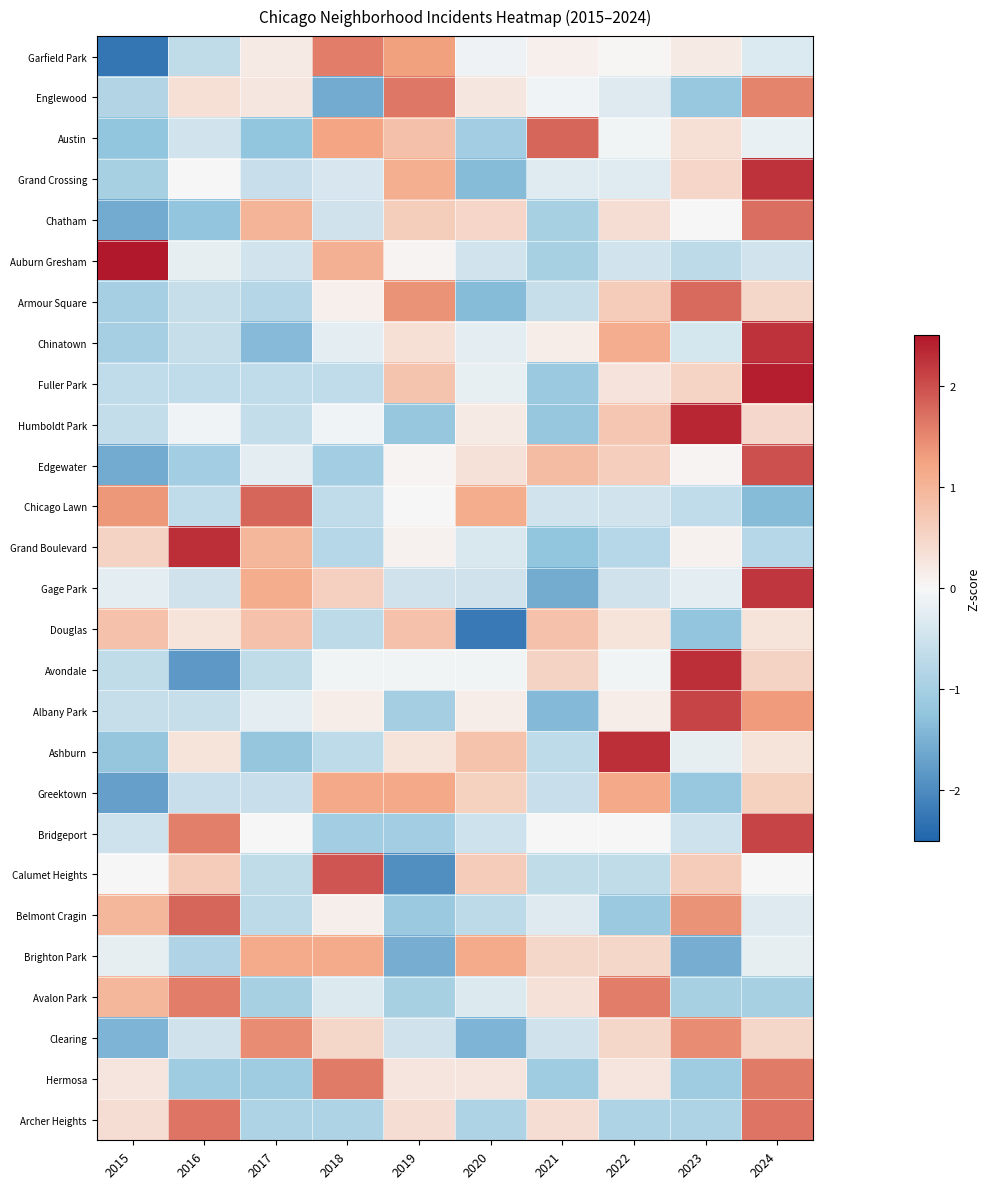

Reading right to left, extract all data points from this chart.

Garfield Park: 2024=-0.3	2023=0.2	2022=0.0	2021=0.1	2020=-0.1	2019=1.3	2018=1.6	2017=0.2	2016=-0.7	2015=-2.3
Englewood: 2024=1.5	2023=-1.2	2022=-0.3	2021=-0.1	2020=0.2	2019=1.6	2018=-1.6	2017=0.2	2016=0.3	2015=-0.8
Austin: 2024=-0.2	2023=0.3	2022=-0.1	2021=1.8	2020=-1.0	2019=0.8	2018=1.2	2017=-1.2	2016=-0.5	2015=-1.2
Grand Crossing: 2024=2.3	2023=0.5	2022=-0.3	2021=-0.3	2020=-1.4	2019=1.1	2018=-0.4	2017=-0.6	2016=0.0	2015=-1.0
Chatham: 2024=1.7	2023=0.0	2022=0.4	2021=-1.0	2020=0.5	2019=0.6	2018=-0.5	2017=1.0	2016=-1.2	2015=-1.6
Auburn Gresham: 2024=-0.5	2023=-0.7	2022=-0.5	2021=-1.0	2020=-0.5	2019=0.1	2018=1.1	2017=-0.5	2016=-0.2	2015=2.6
Armour Square: 2024=0.5	2023=1.8	2022=0.7	2021=-0.6	2020=-1.4	2019=1.4	2018=0.1	2017=-0.8	2016=-0.6	2015=-1.0
Chinatown: 2024=2.3	2023=-0.4	2022=1.1	2021=0.2	2020=-0.2	2019=0.3	2018=-0.2	2017=-1.4	2016=-0.6	2015=-1.0
Fuller Park: 2024=2.4	2023=0.5	2022=0.3	2021=-1.1	2020=-0.2	2019=0.8	2018=-0.7	2017=-0.7	2016=-0.7	2015=-0.7
Humboldt Park: 2024=0.5	2023=2.4	2022=0.7	2021=-1.2	2020=0.2	2019=-1.2	2018=-0.1	2017=-0.6	2016=-0.1	2015=-0.6
Edgewater: 2024=2.0	2023=0.1	2022=0.6	2021=0.9	2020=0.3	2019=0.1	2018=-1.0	2017=-0.2	2016=-1.0	2015=-1.6
Chicago Lawn: 2024=-1.4	2023=-0.7	2022=-0.5	2021=-0.5	2020=1.1	2019=0.0	2018=-0.7	2017=1.8	2016=-0.7	2015=1.4
Grand Boulevard: 2024=-0.8	2023=0.1	2022=-0.8	2021=-1.2	2020=-0.4	2019=0.1	2018=-0.8	2017=1.0	2016=2.3	2015=0.5
Gage Park: 2024=2.2	2023=-0.2	2022=-0.5	2021=-1.6	2020=-0.5	2019=-0.5	2018=0.6	2017=1.1	2016=-0.5	2015=-0.2
Douglas: 2024=0.3	2023=-1.2	2022=0.3	2021=0.8	2020=-2.2	2019=0.8	2018=-0.7	2017=0.8	2016=0.3	2015=0.8
Avondale: 2024=0.5	2023=2.3	2022=-0.1	2021=0.5	2020=-0.1	2019=-0.1	2018=-0.1	2017=-0.6	2016=-1.8	2015=-0.6
Albany Park: 2024=1.3	2023=2.1	2022=0.2	2021=-1.4	2020=0.2	2019=-1.0	2018=0.2	2017=-0.2	2016=-0.6	2015=-0.6
Ashburn: 2024=0.3	2023=-0.2	2022=2.3	2021=-0.7	2020=0.8	2019=0.3	2018=-0.7	2017=-1.2	2016=0.3	2015=-1.2
Greektown: 2024=0.6	2023=-1.2	2022=1.2	2021=-0.6	2020=0.6	2019=1.2	2018=1.2	2017=-0.6	2016=-0.6	2015=-1.7
Bridgeport: 2024=2.1	2023=-0.5	2022=0.0	2021=0.0	2020=-0.5	2019=-1.1	2018=-1.1	2017=0.0	2016=1.6	2015=-0.5
Calumet Heights: 2024=0.0	2023=0.6	2022=-0.6	2021=-0.6	2020=0.6	2019=-1.9	2018=1.9	2017=-0.6	2016=0.6	2015=0.0
Belmont Cragin: 2024=-0.3	2023=1.4	2022=-1.1	2021=-0.3	2020=-0.7	2019=-1.1	2018=0.1	2017=-0.7	2016=1.8	2015=1.0
Brighton Park: 2024=-0.2	2023=-1.5	2022=0.5	2021=0.5	2020=1.1	2019=-1.5	2018=1.1	2017=1.1	2016=-0.9	2015=-0.2
Avalon Park: 2024=-1.0	2023=-1.0	2022=1.6	2021=0.3	2020=-0.3	2019=-1.0	2018=-0.3	2017=-1.0	2016=1.6	2015=1.0
Clearing: 2024=0.5	2023=1.5	2022=0.5	2021=-0.5	2020=-1.5	2019=-0.5	2018=0.5	2017=1.5	2016=-0.5	2015=-1.5
Hermosa: 2024=1.6	2023=-1.1	2022=0.3	2021=-1.1	2020=0.3	2019=0.3	2018=1.6	2017=-1.1	2016=-1.1	2015=0.3
Archer Heights: 2024=1.7	2023=-0.9	2022=-0.9	2021=0.4	2020=-0.9	2019=0.4	2018=-0.9	2017=-0.9	2016=1.7	2015=0.4